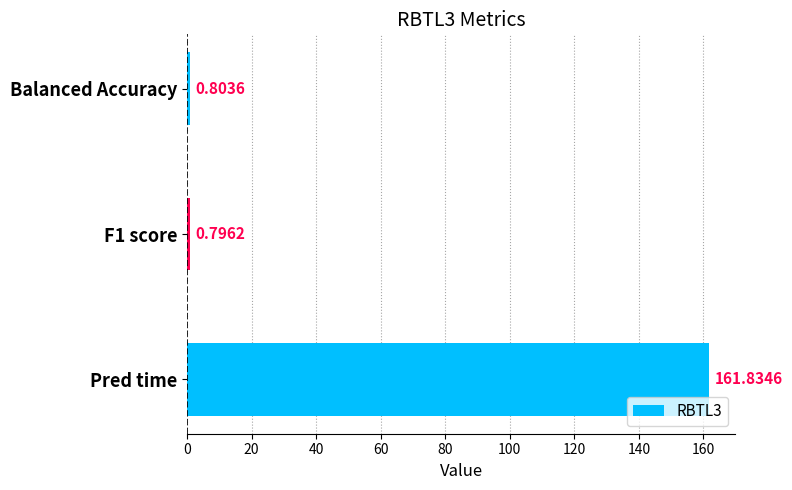

List the labels in order of value, largest first.

Pred time, Balanced Accuracy, F1 score